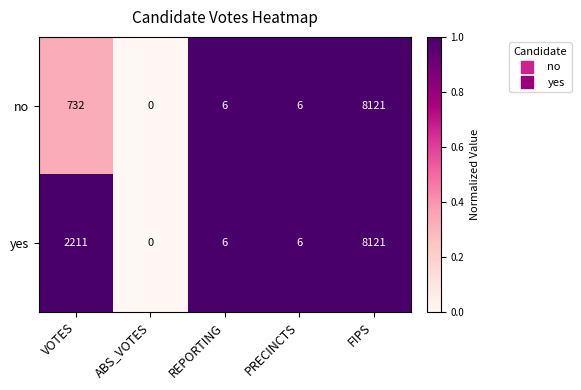

Reading left to right, what are all the values shown in this chart?

no: 732	0	6	6	8121
yes: 2211	0	6	6	8121